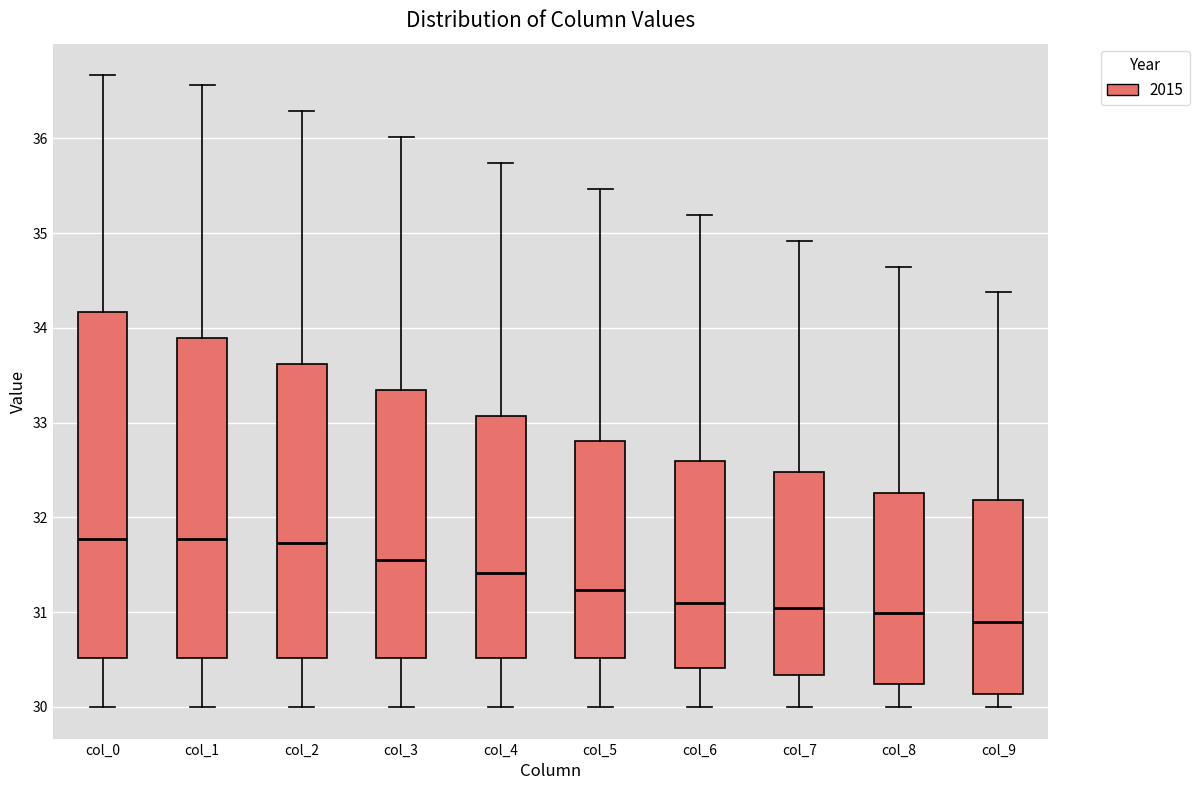

Reading left to right, transcribe this box plot: for each box, give where its median line is, the range the box spans, and where its two whiskers end, as read against the y-axis. The values are not printed on the chart, so give them approximately, as read against the axis.

col_0: median 31.8, box 30.5 to 34.2, whiskers 30.0 to 36.7
col_1: median 31.8, box 30.5 to 33.9, whiskers 30.0 to 36.6
col_2: median 31.7, box 30.5 to 33.6, whiskers 30.0 to 36.3
col_3: median 31.5, box 30.5 to 33.3, whiskers 30.0 to 36.0
col_4: median 31.4, box 30.5 to 33.1, whiskers 30.0 to 35.7
col_5: median 31.2, box 30.5 to 32.8, whiskers 30.0 to 35.5
col_6: median 31.1, box 30.4 to 32.6, whiskers 30.0 to 35.2
col_7: median 31.0, box 30.3 to 32.5, whiskers 30.0 to 34.9
col_8: median 31.0, box 30.2 to 32.3, whiskers 30.0 to 34.6
col_9: median 30.9, box 30.1 to 32.2, whiskers 30.0 to 34.4